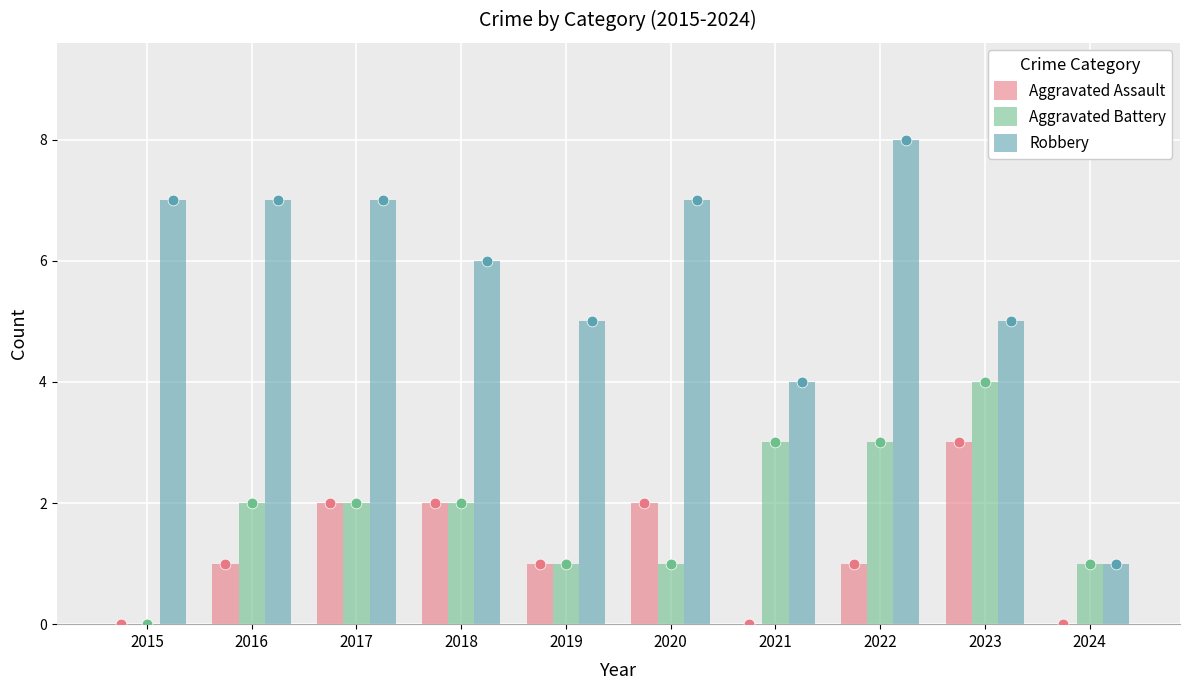

At which category is the sum across all series the highest?

2022